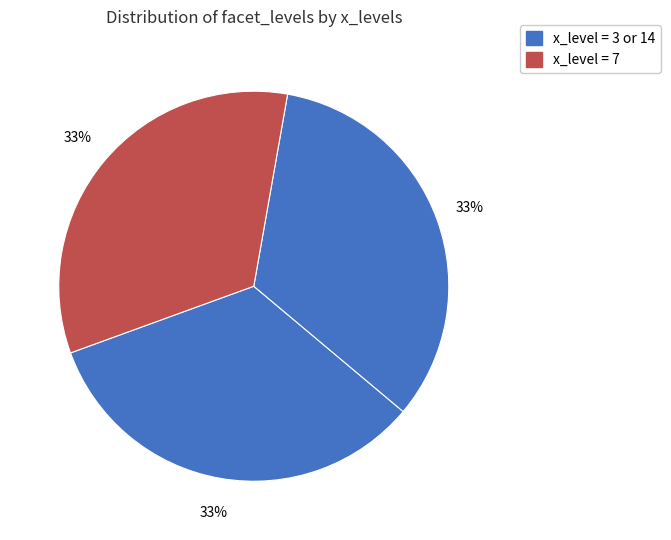

How many segments does this pie chart have?

3